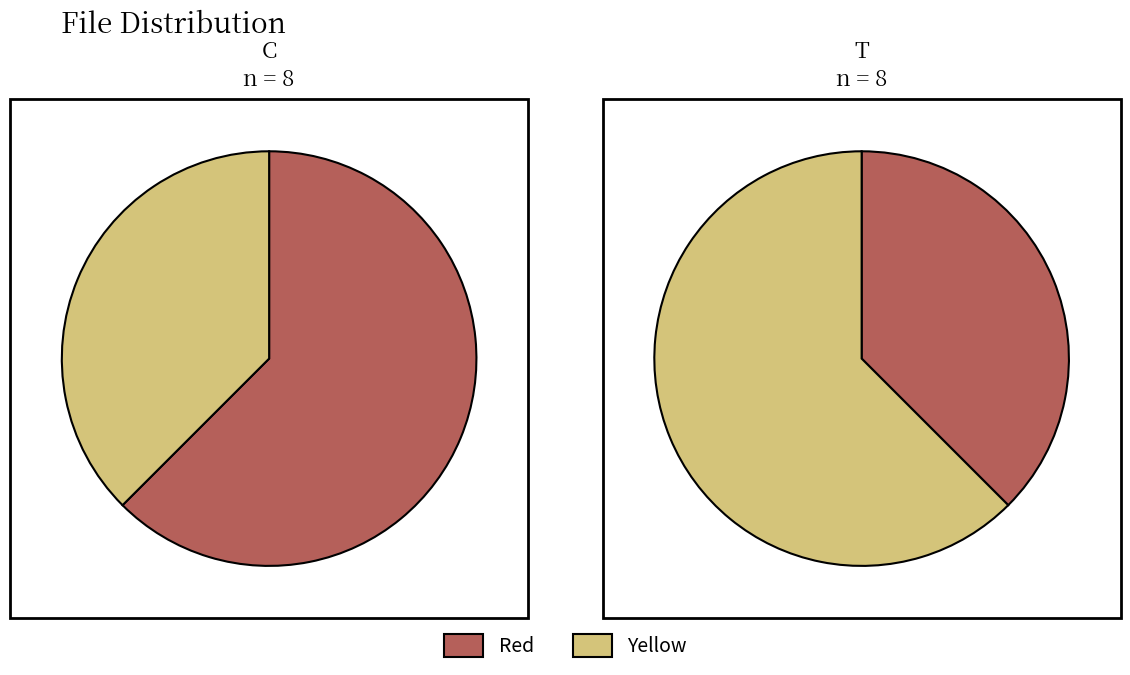

Is d7b8d0d5571779857442eb8cb73b3cb3 the majority of the pie?

No